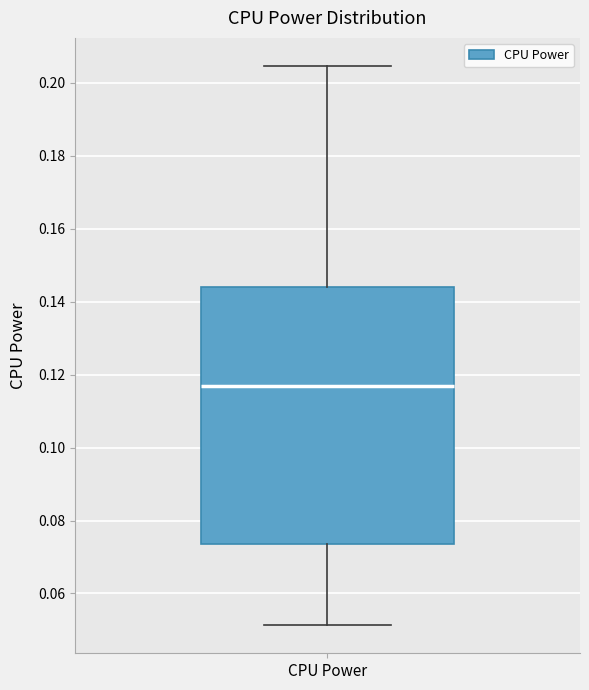

Read this box plot against the y-axis: the position of the median line, the range covered by the box, and the ends of both whiskers. The values are not printed on the chart, so give them approximately, as read against the axis.

median 0.118, box 0.074 to 0.144, whiskers 0.052 to 0.204